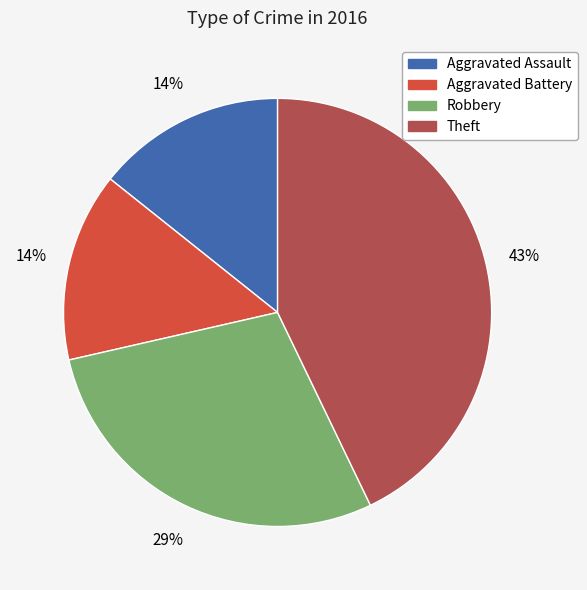

To the nearest percent, what percentage of the pie is Theft?

43%